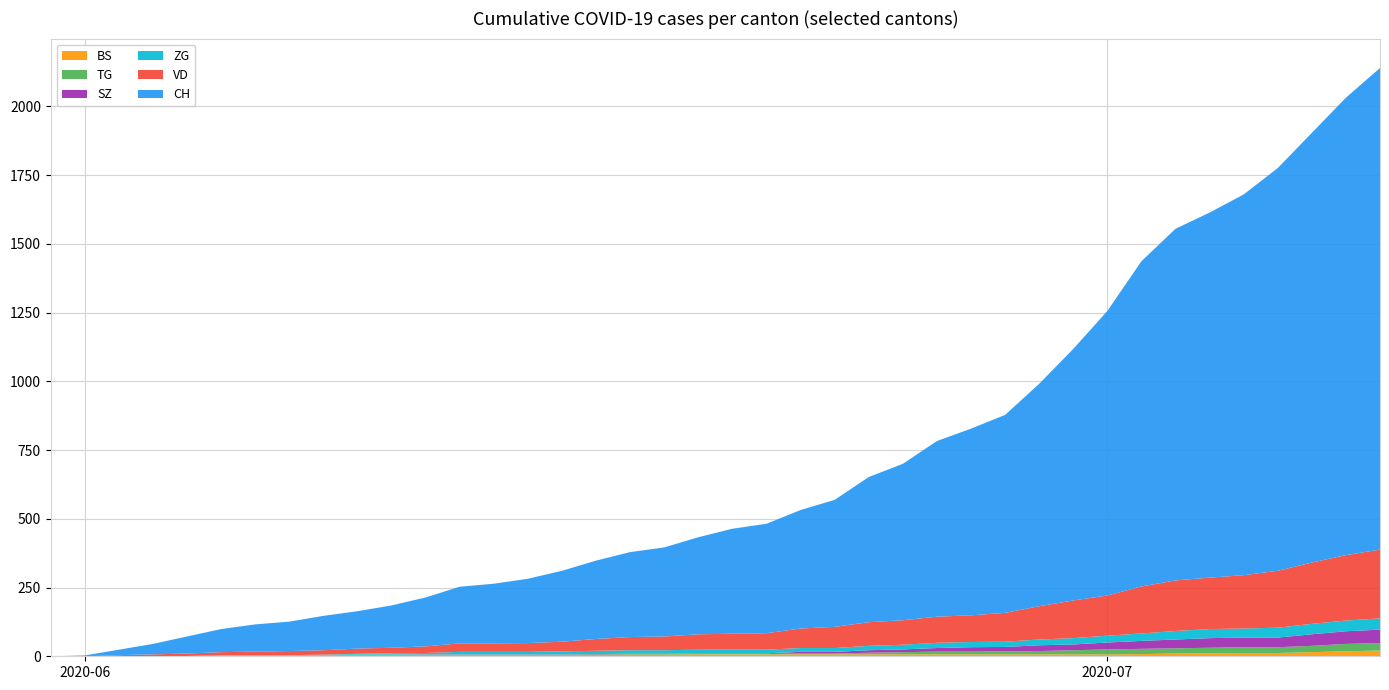

Reading left to right, transcribe all the data shown in this chart.

BS: 0	0	0	1	1	4	4	4	4	5	5	5	5	5	5	5	5	6	6	7	7	7	7	7	7	7	7	7	7	7	7	7	8	10	11	12	12	15	18	21
TG: 0	0	0	0	0	0	0	0	1	1	1	1	1	1	1	1	2	2	2	2	2	2	3	3	6	8	10	10	11	12	15	18	19	19	20	21	21	23	27	27
SZ: 0	0	0	0	0	0	0	0	0	0	0	1	1	1	1	1	1	1	1	2	2	2	6	6	9	10	13	16	16	21	21	25	29	32	35	35	35	42	46	49
ZG: 0	0	0	0	0	0	0	0	1	3	5	5	9	9	9	11	12	13	13	13	13	13	14	14	16	17	19	19	19	21	23	25	27	31	33	33	36	38	39	41
VD: 0	0	4	6	9	11	13	15	16	19	20	24	31	31	32	35	43	48	50	56	58	60	71	77	86	89	95	97	105	121	137	146	171	184	187	194	207	223	238	250
CH: 0	3	20	38	62	84	99	107	125	136	154	178	206	217	234	258	285	309	324	353	382	398	431	462	528	569	639	679	720	809	915	1035	1183	1279	1328	1385	1465	1563	1664	1752